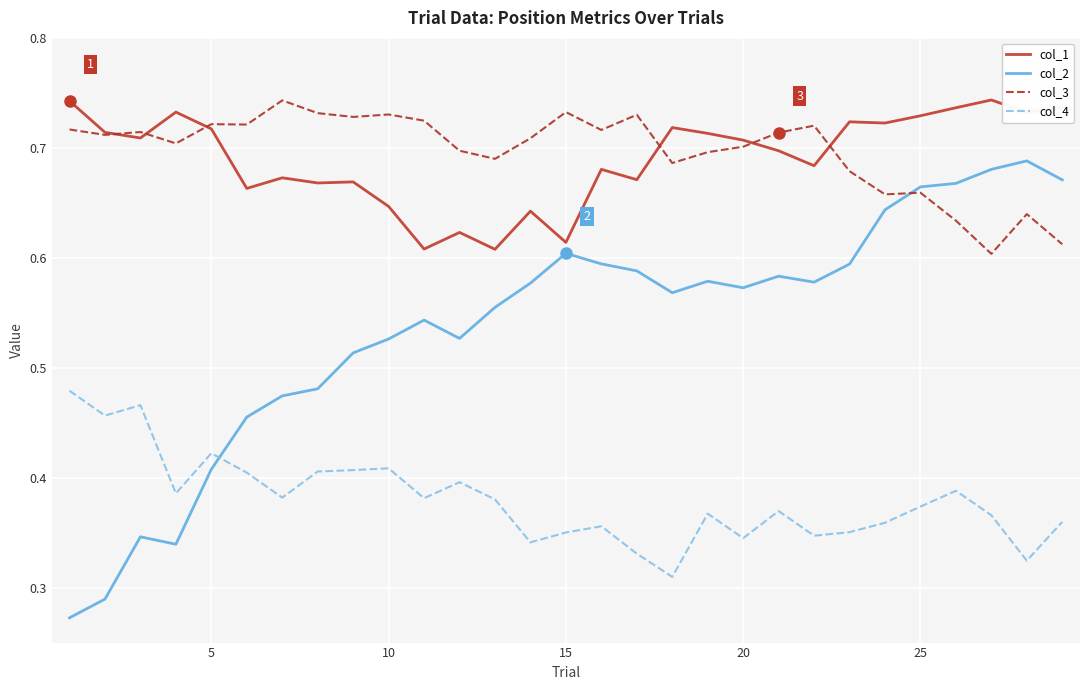

Which series has the widest spread of values?

col_2